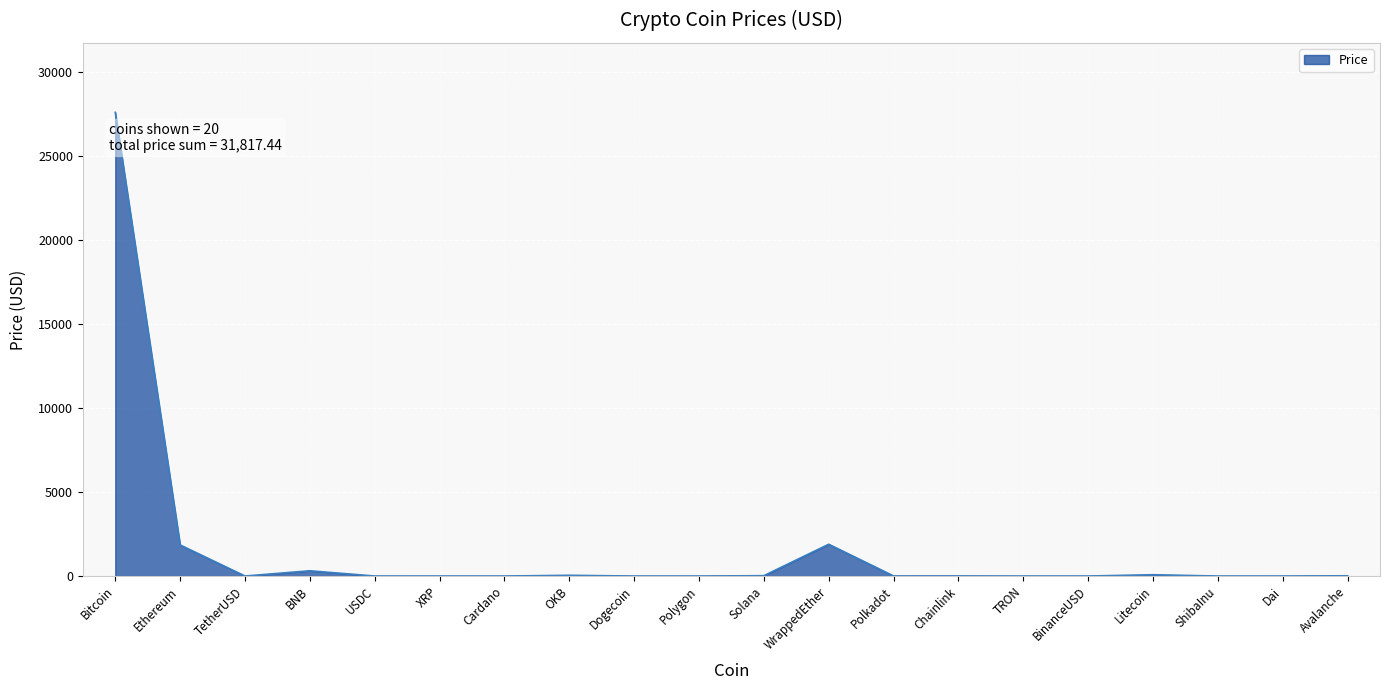

What position from the right is BNB?

17